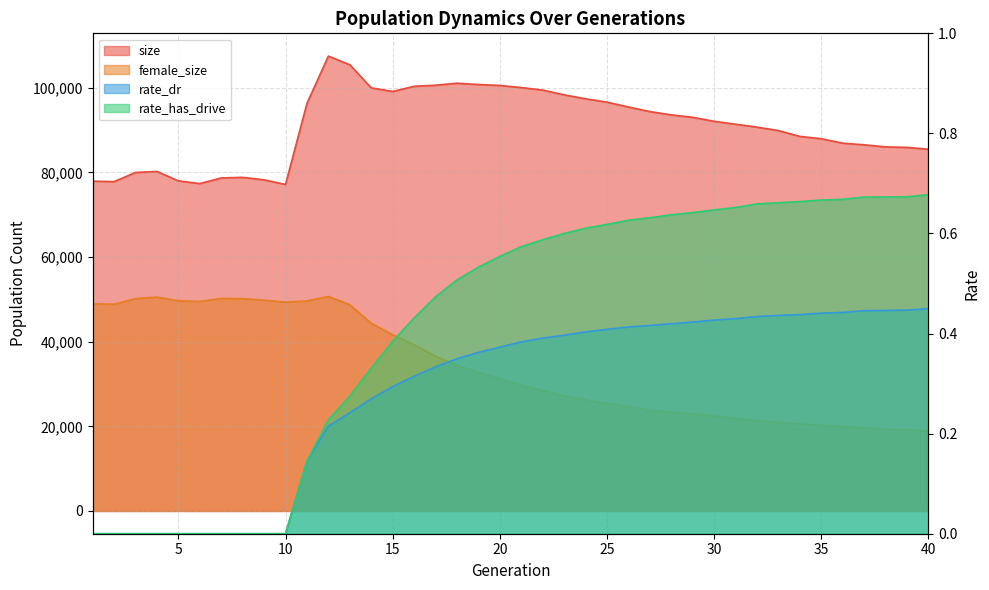

Is it true that female_size equals 36562.0 at 17?

True